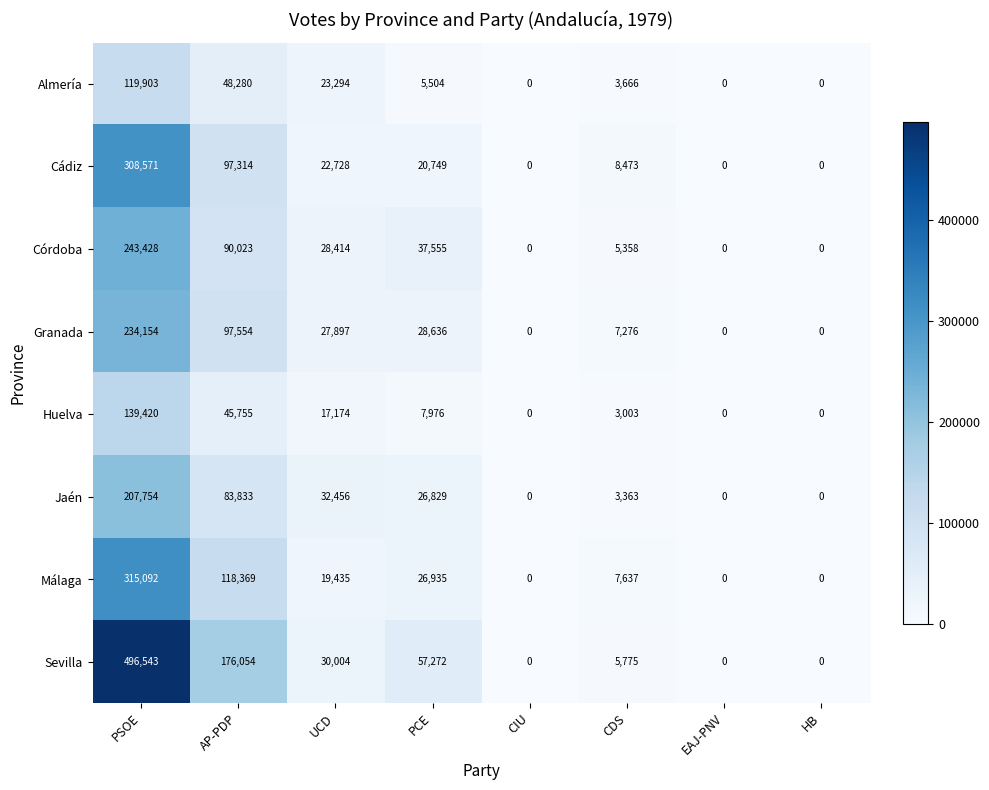

Which series has the widest spread of values?

Sevilla